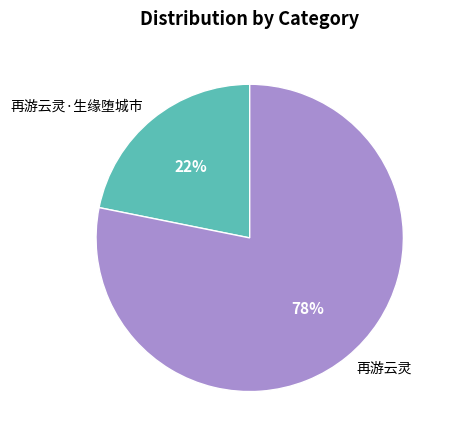

What is the ratio of the value at 再游云灵·生缘堕城市 to the value at 再游云灵?

0.3